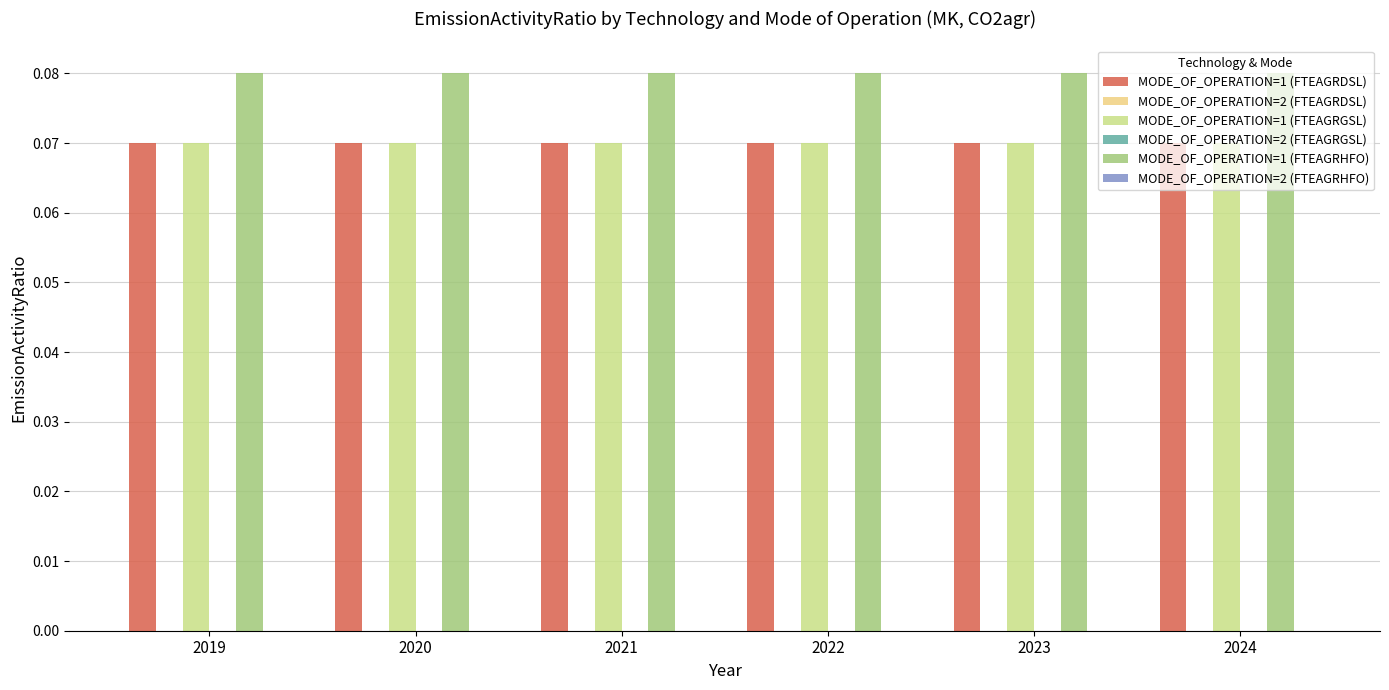

What is the total value across all series at 2024?

0.2